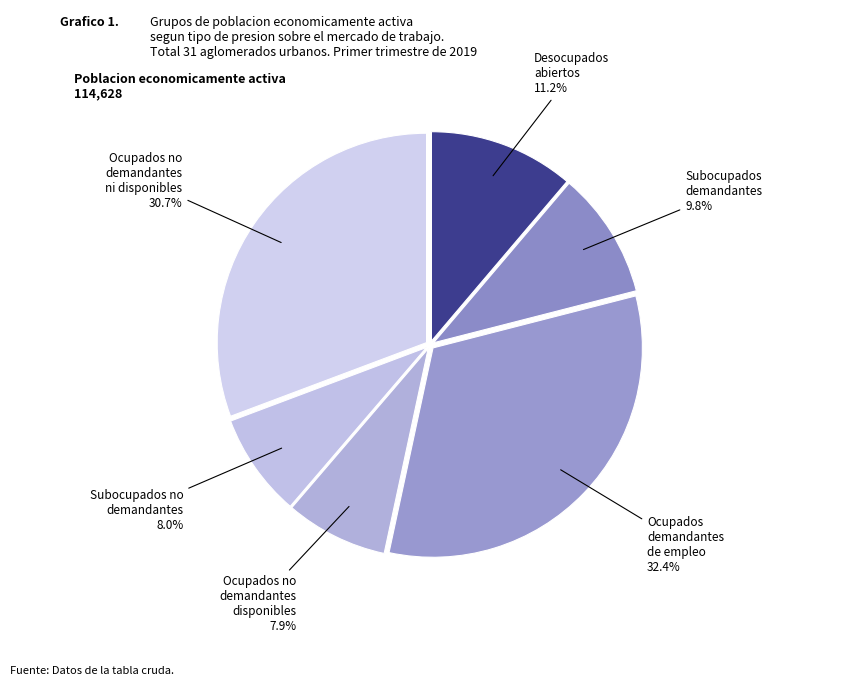

Count the number of slices in the pie.

6